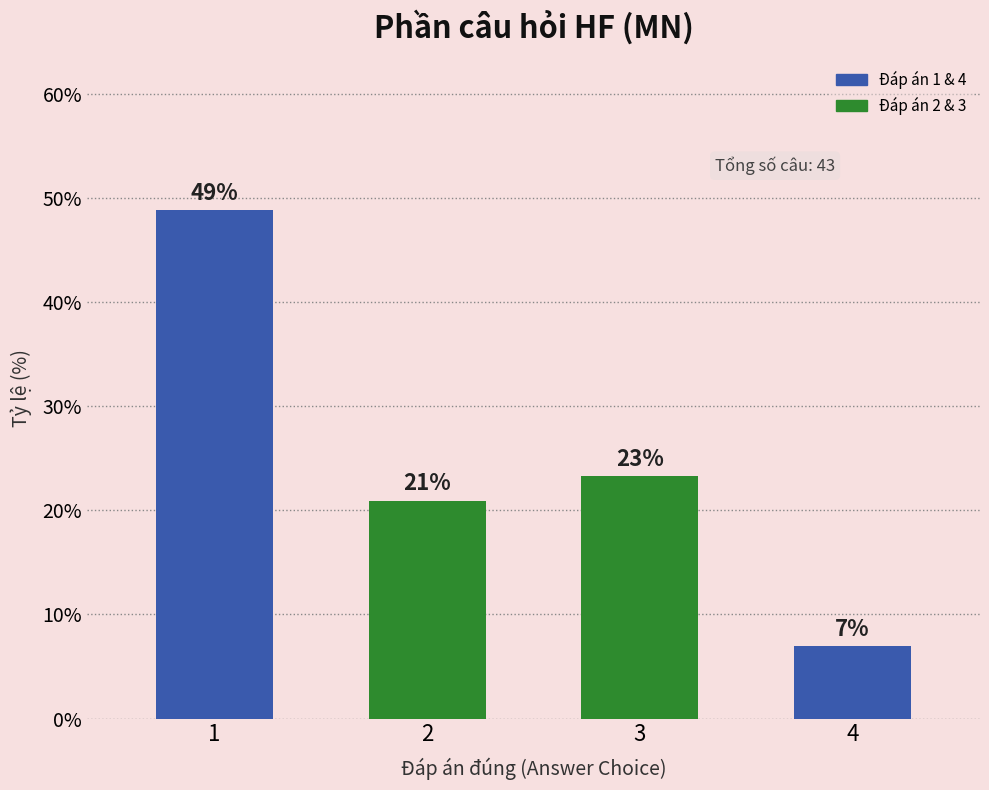

Where is the data nearest to the value 27?

3